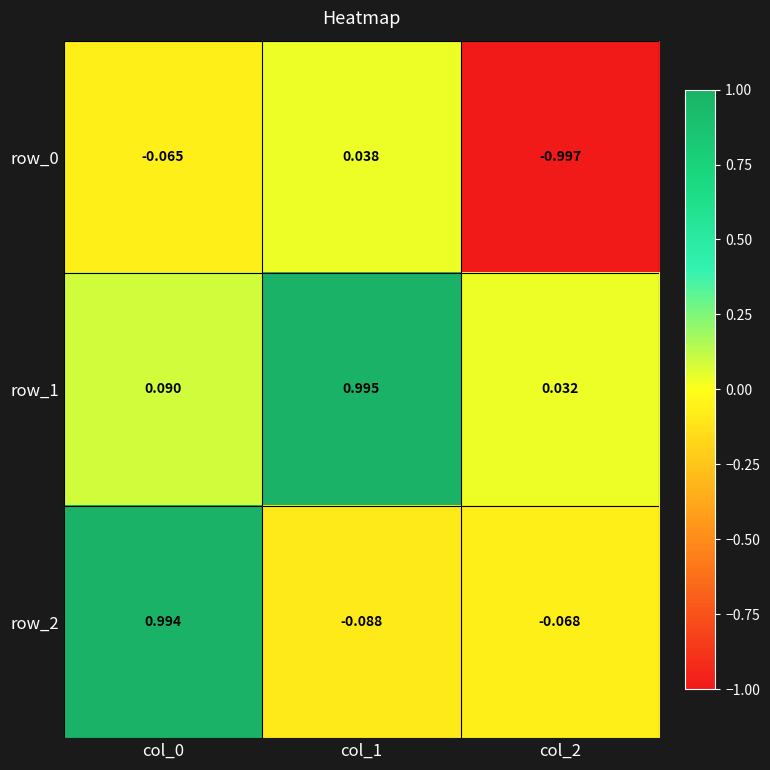

Is the value of row_0 at col_0 greater than the value of row_2 at col_2?

Yes